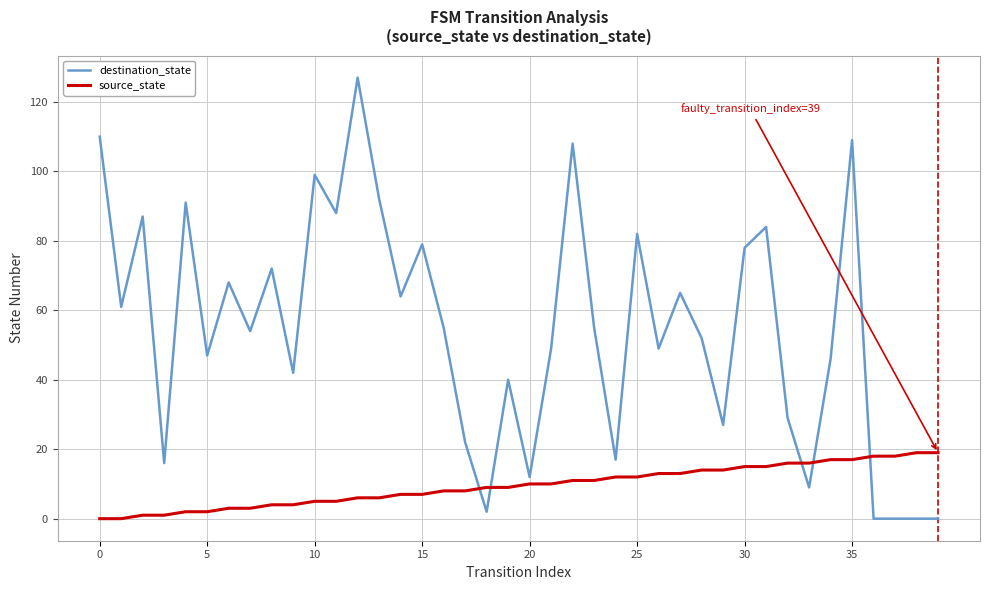

True or false: destination_state and source_state intersect in this chart.

True